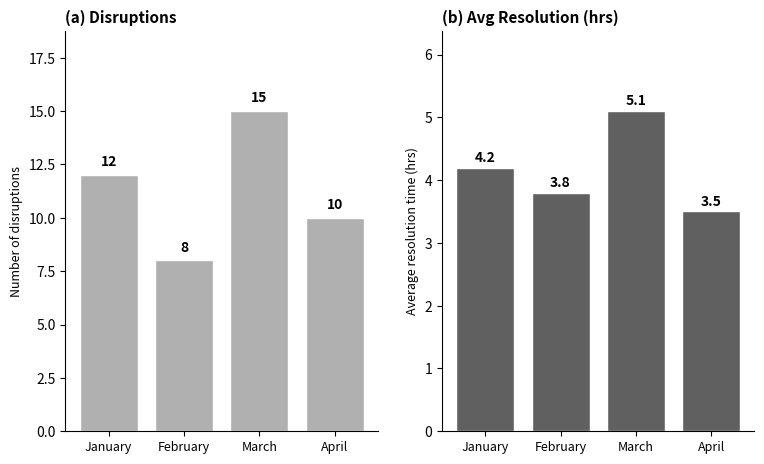

How many bars are there in total?

8